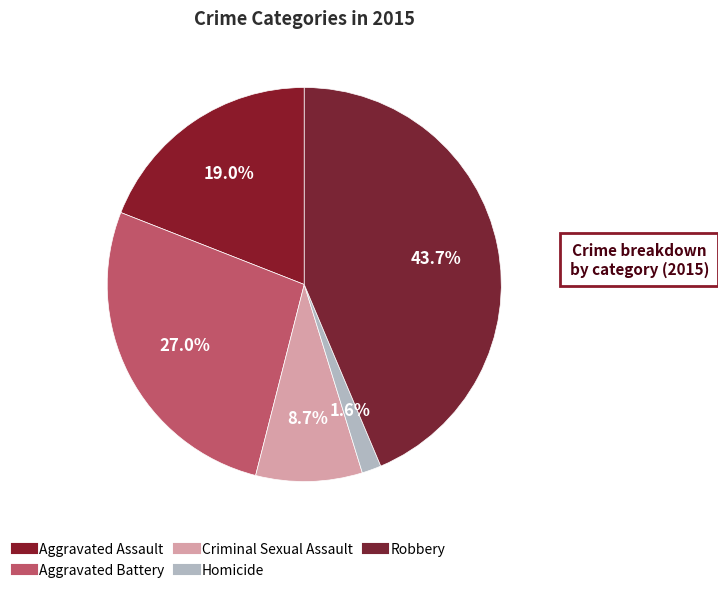

Does Aggravated Assault account for over 50% of the chart?

No